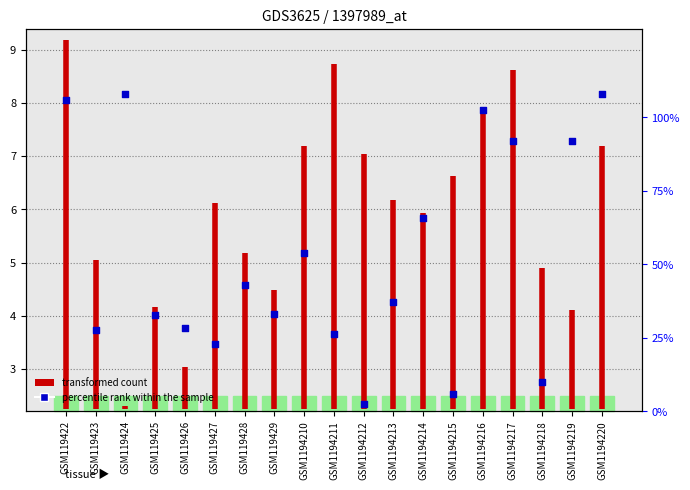

Which has a higher value, GSM1194210 or GSM119423?

GSM1194210